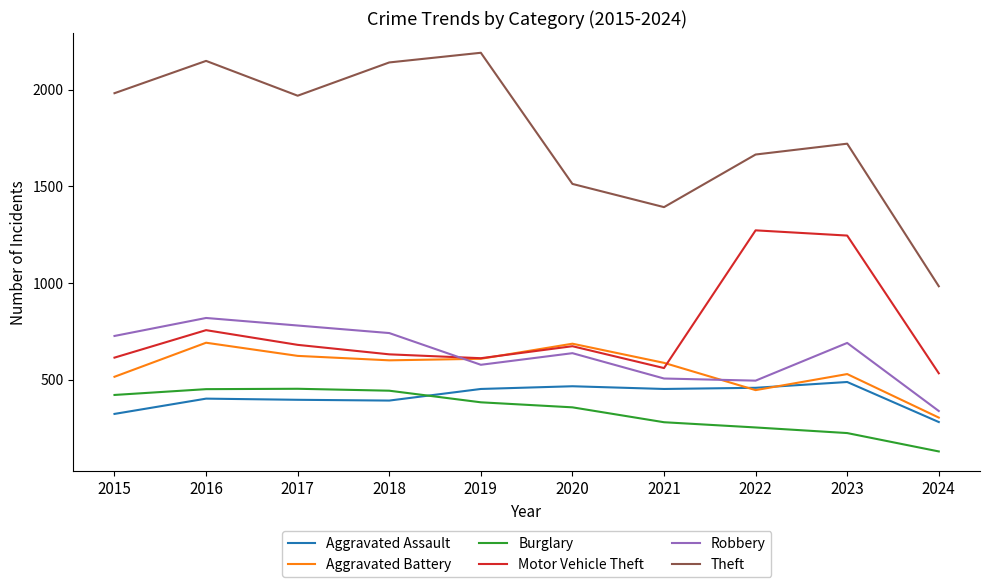

What is the total value across all series at 2021?

3777